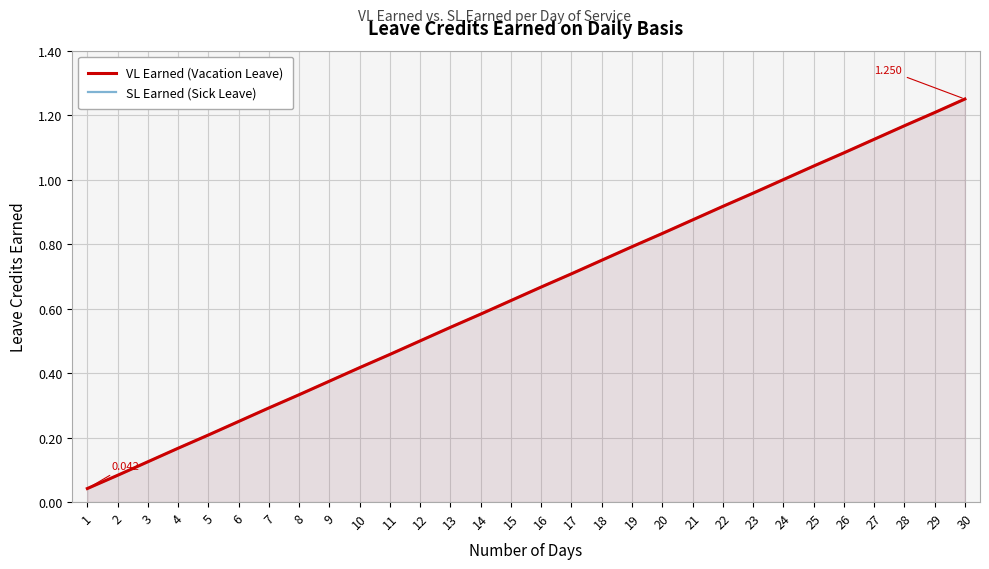

What is the value of the SL Earned (Sick Leave) point at the 8th from the left?

0.3